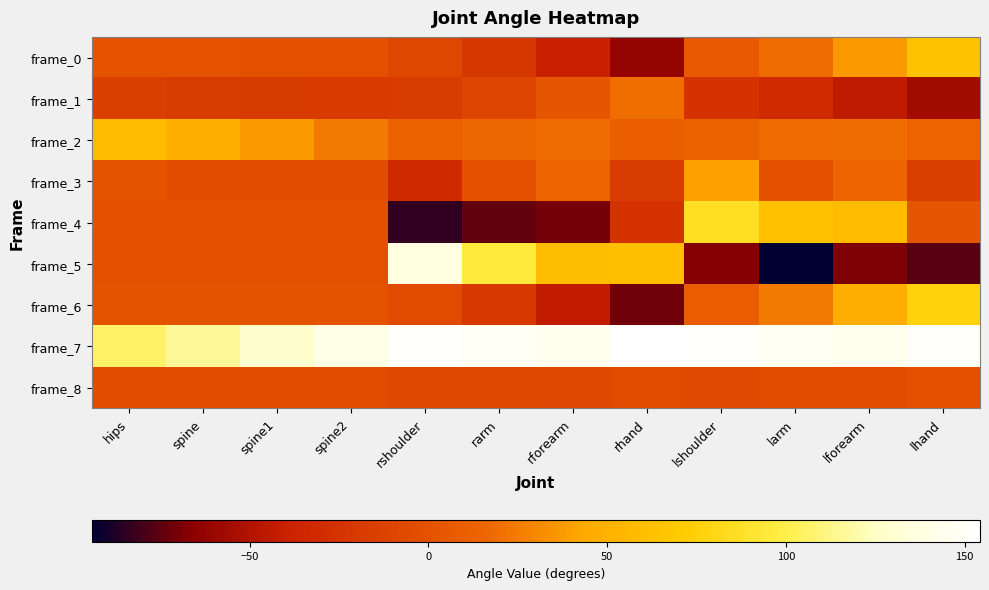

At which category is the sum across all series the highest?

lshoulder